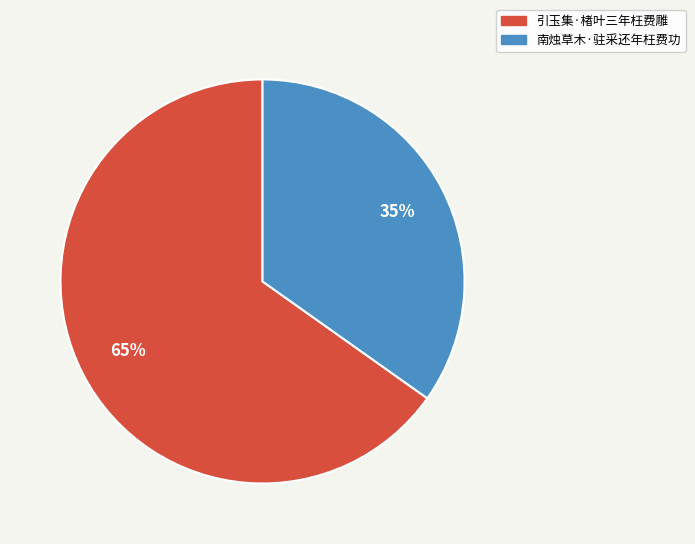

Which category has the smallest portion of the pie?

南烛草木·驻采还年枉费功